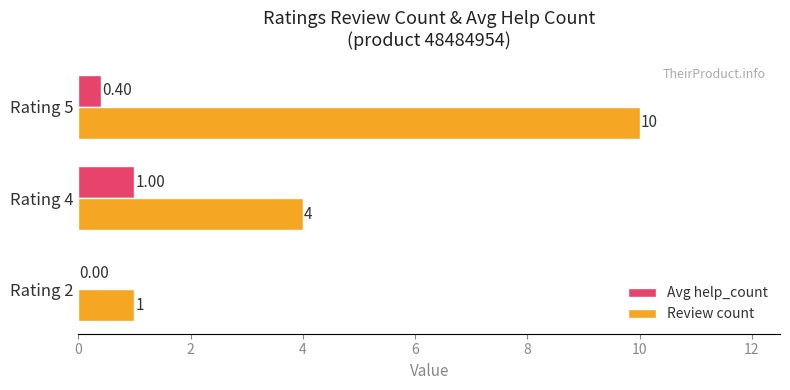

Which series has the largest total across all categories?

Review count